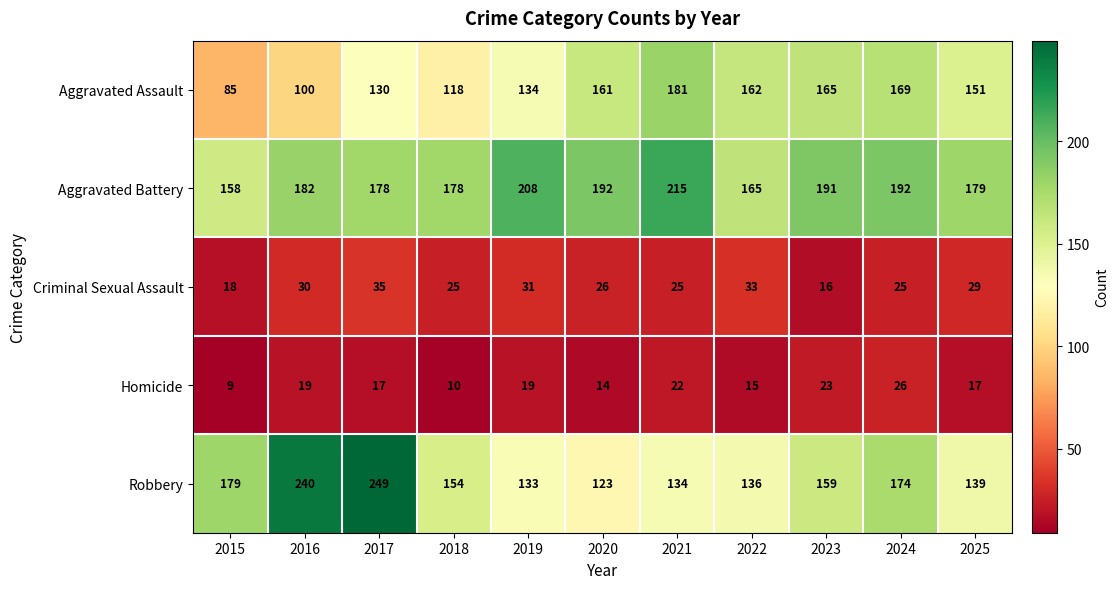

At which category is the sum across all series the highest?

2017